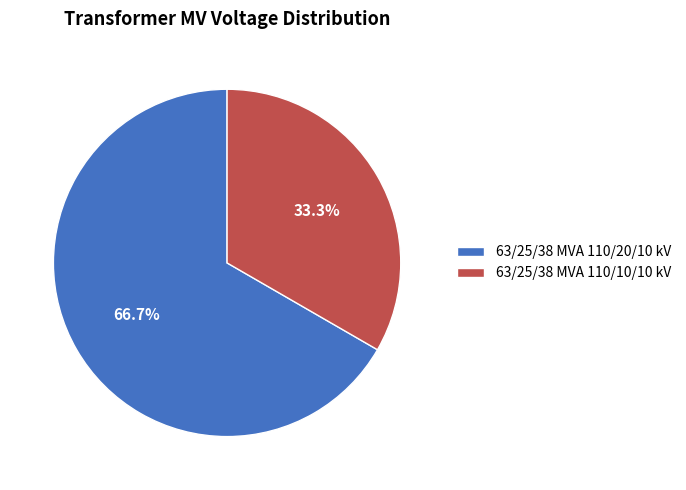

Combined, do 63/25/38 MVA 110/10/10 kV and 63/25/38 MVA 110/20/10 kV account for over 50%?

Yes